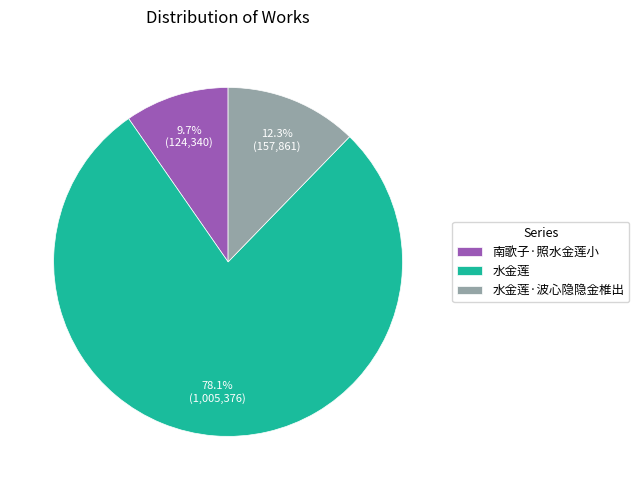

To the nearest percent, what is the combined percentage of 南歌子·照水金莲小 and 水金莲·波心隐隐金椎出?

22%